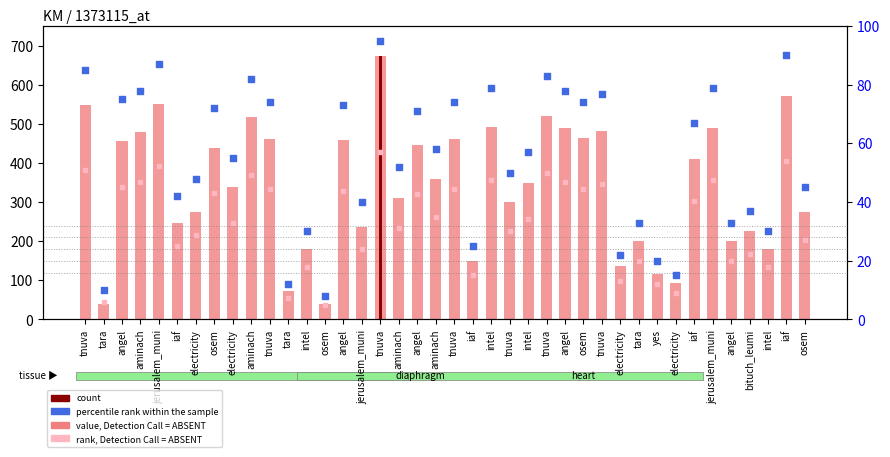

Which series reaches the minimum Y coordinate?

rank, Detection Call = ABSENT